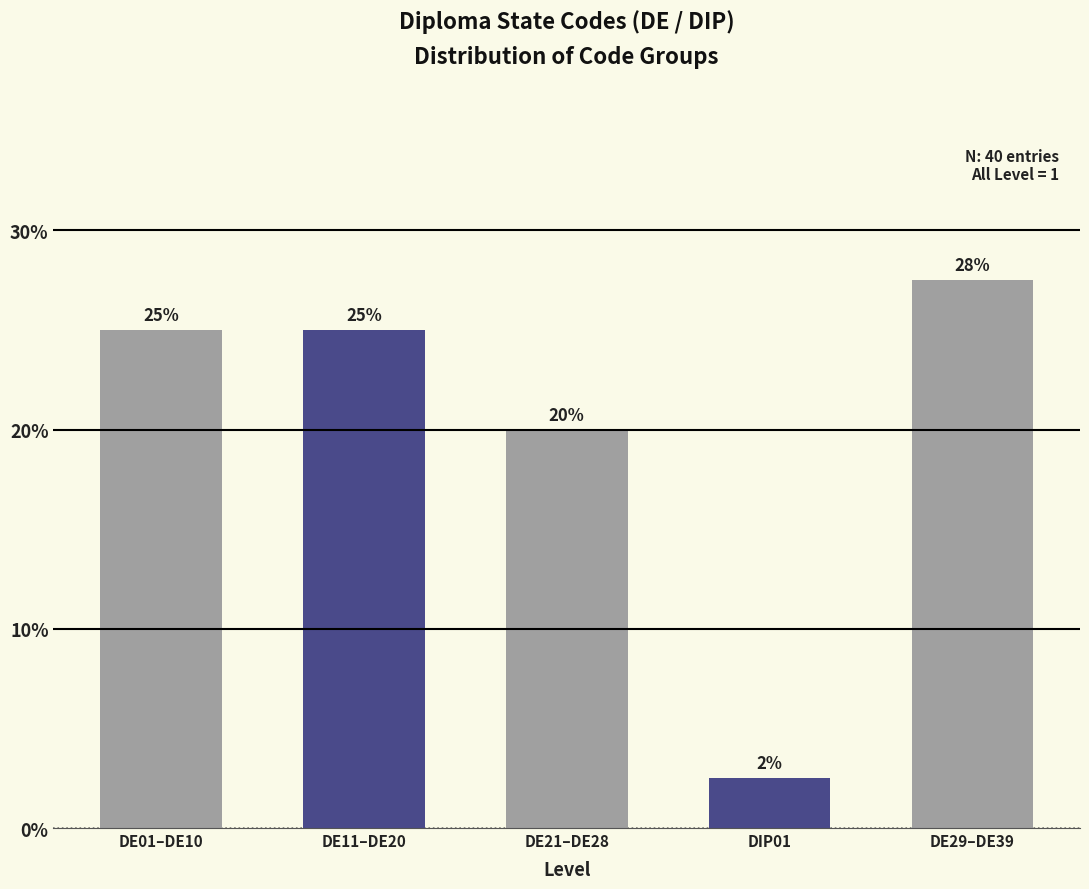

Is it true that the value at DE21–DE28 is 6.3?

False